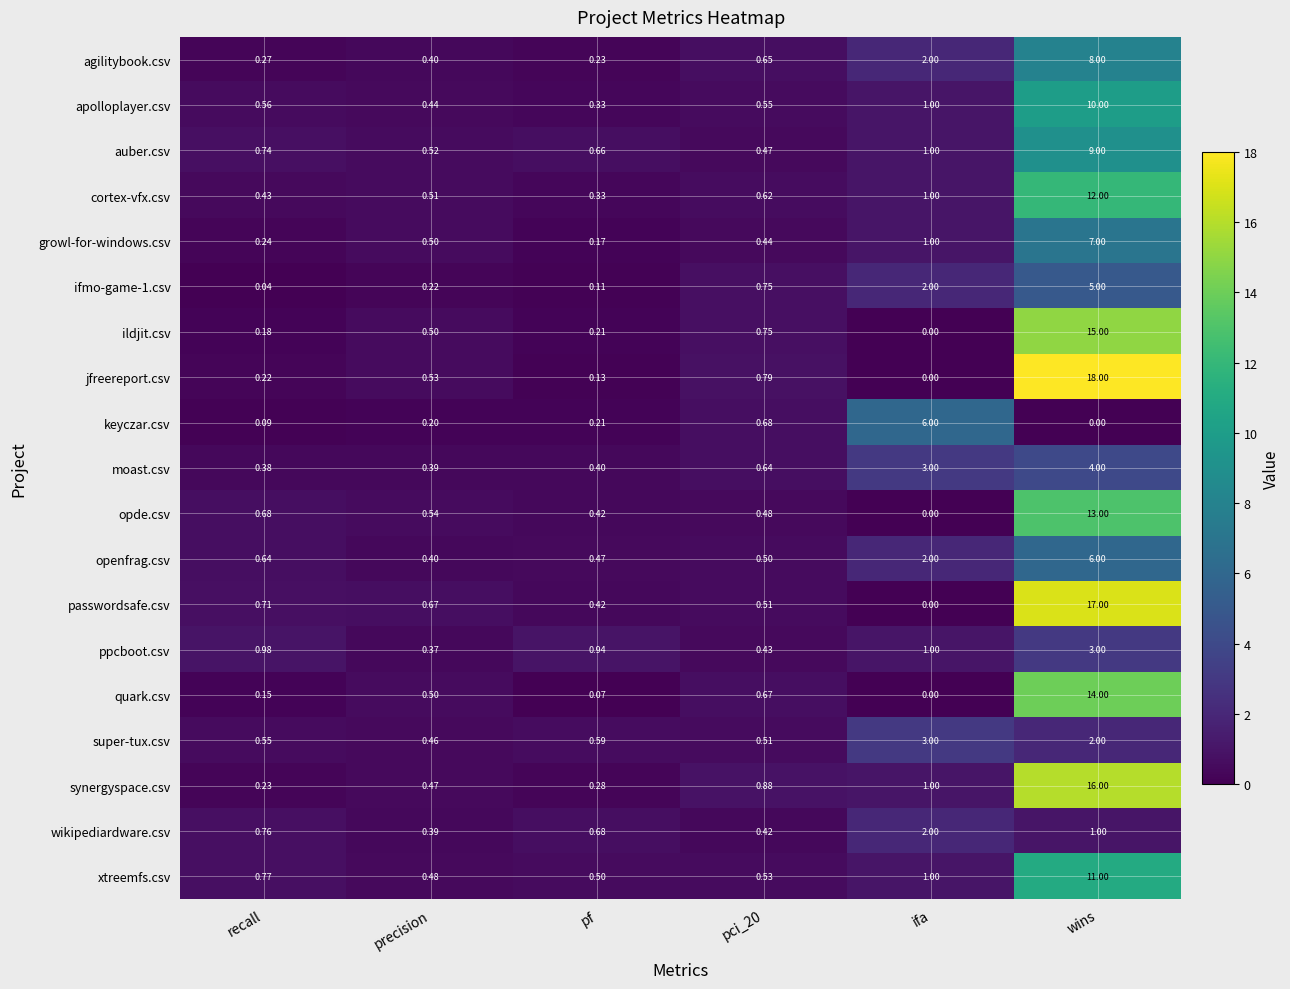

At which category is the sum across all series the highest?

wins